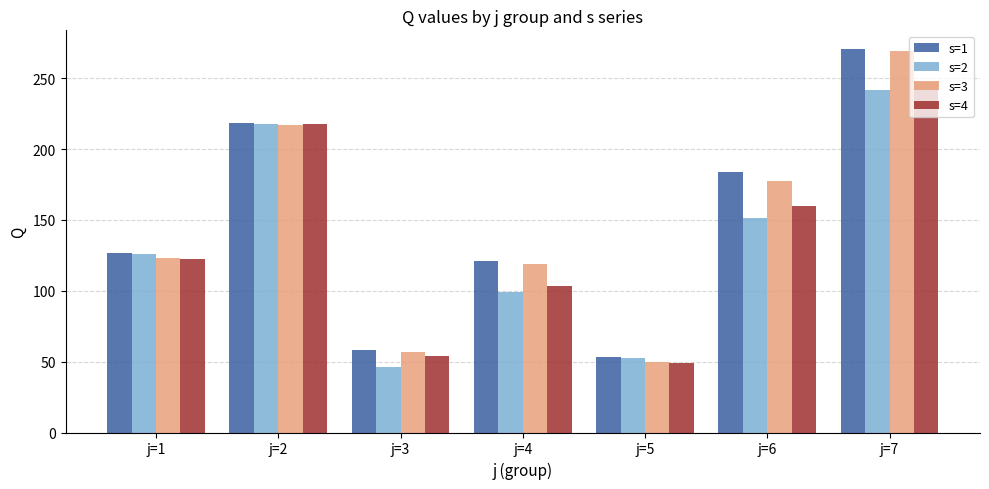

What is the difference between the highest and lowest values at j=6?

32.3